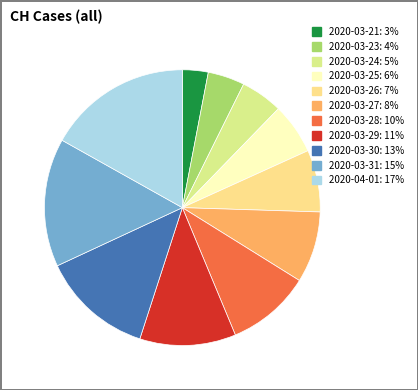

Is it true that 2020-03-31 is 21% of the pie?

False